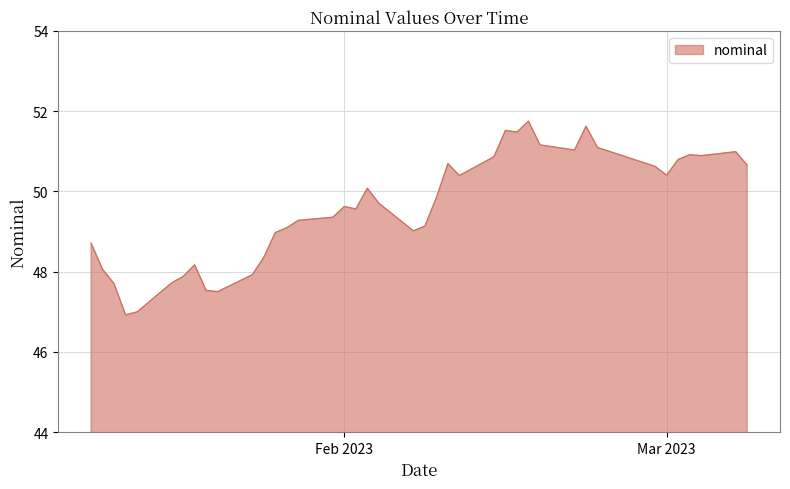

What is the minimum value shown in the chart?

46.9